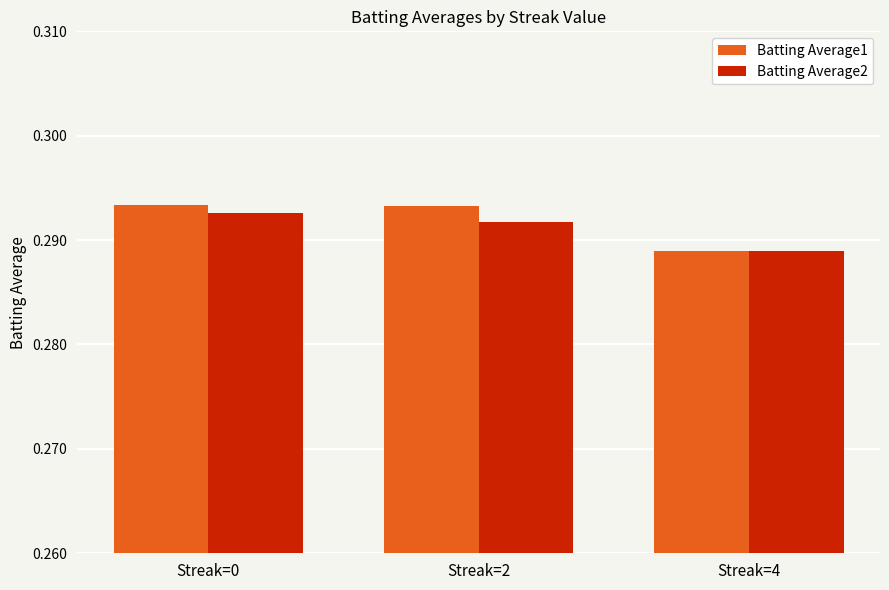

The value of Batting Average1 at Streak=0 is 0.5. True or false?

False